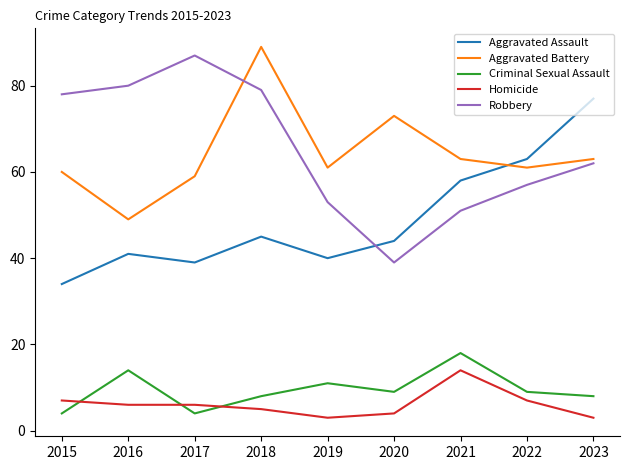

At how many categories does at least one series exceed 36?

9